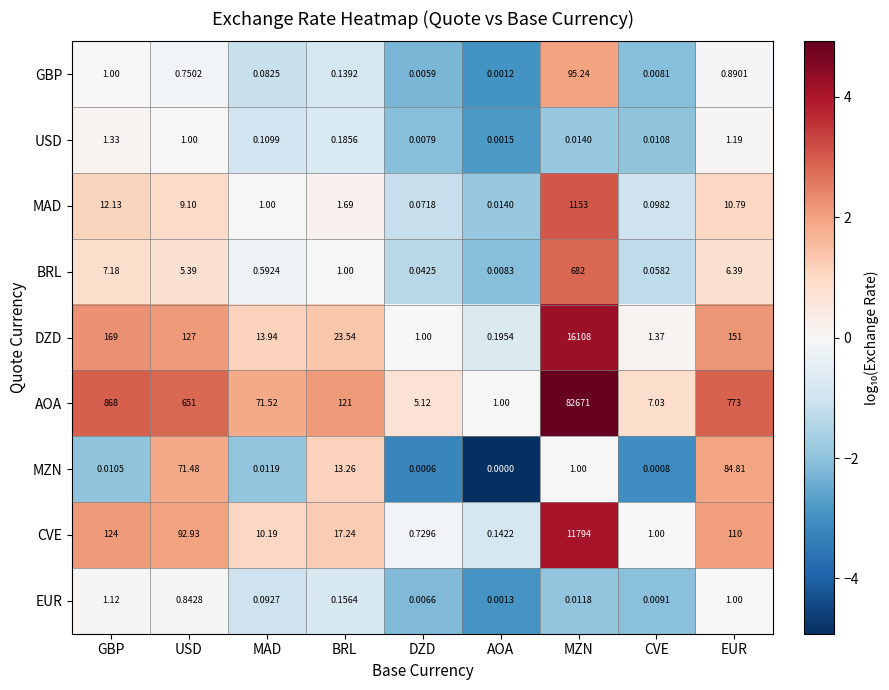

Which series has the largest total across all categories?

AOA